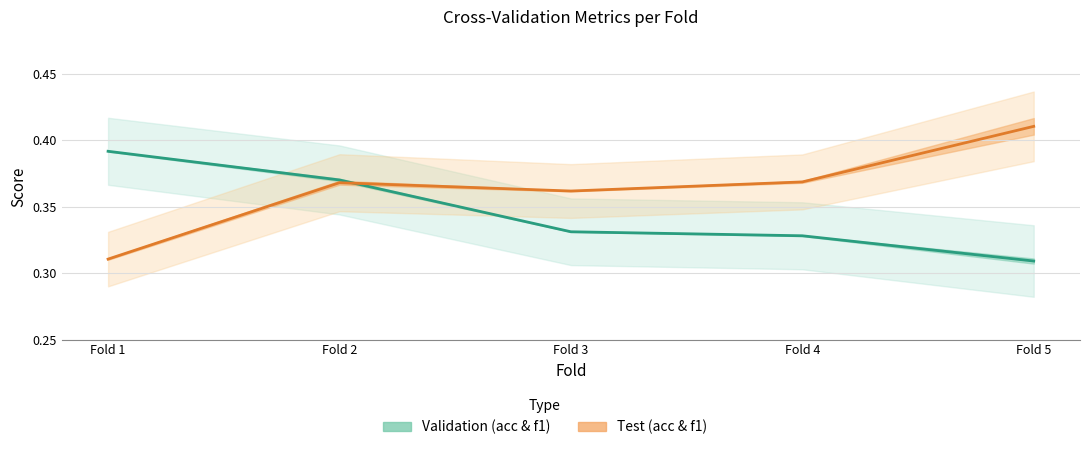

Rank the series by their average value, from lowest to highest.

Val mid (acc+f1)/2, Test mid (acc+f1)/2